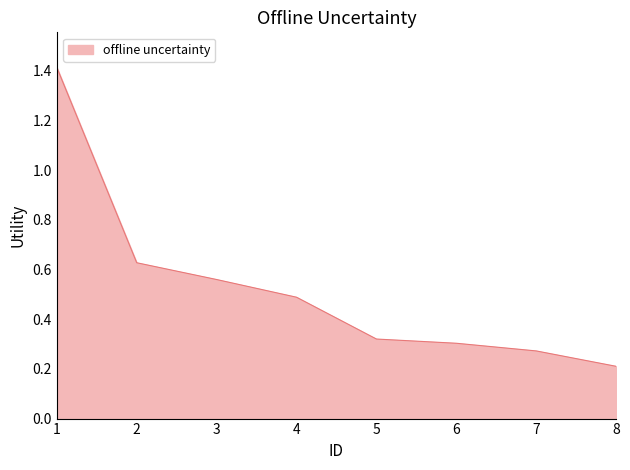

The chart shows a value of 0.3 at 7. True or false?

True